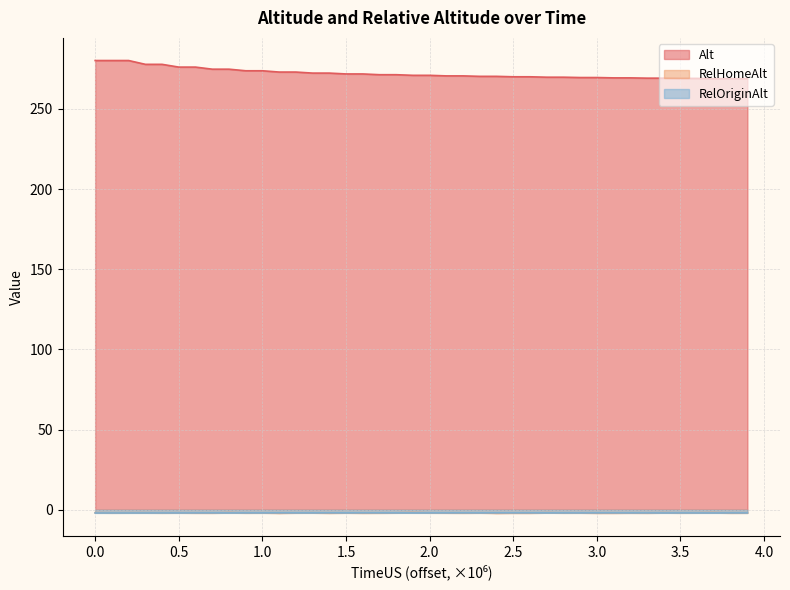

Which series has the largest range (max minus min)?

Alt